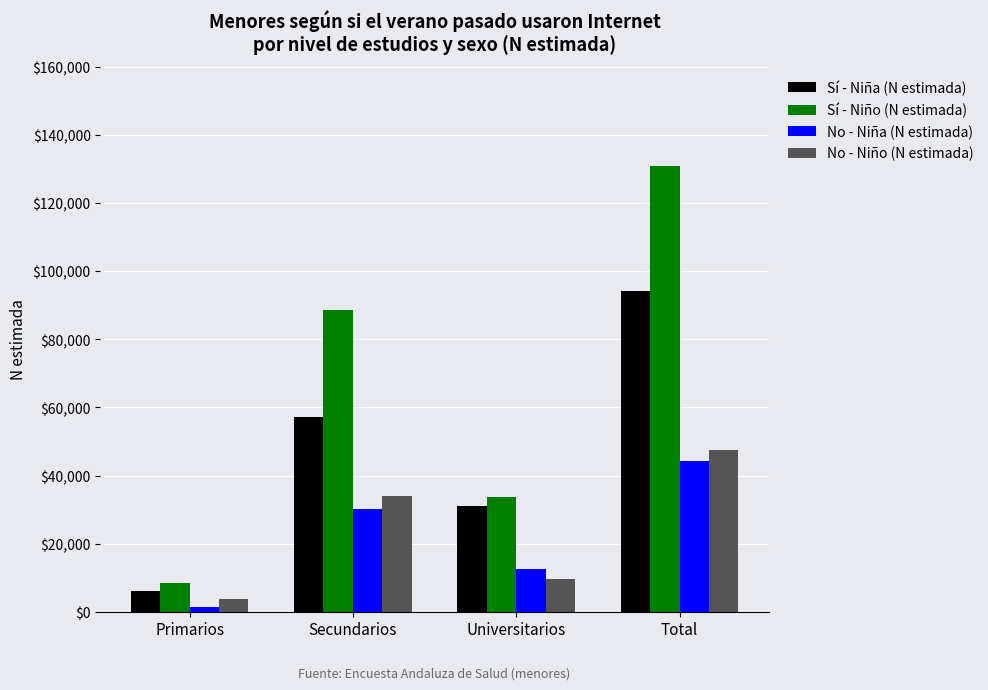

What is the difference between the highest and lowest values at Universitarios?

24048